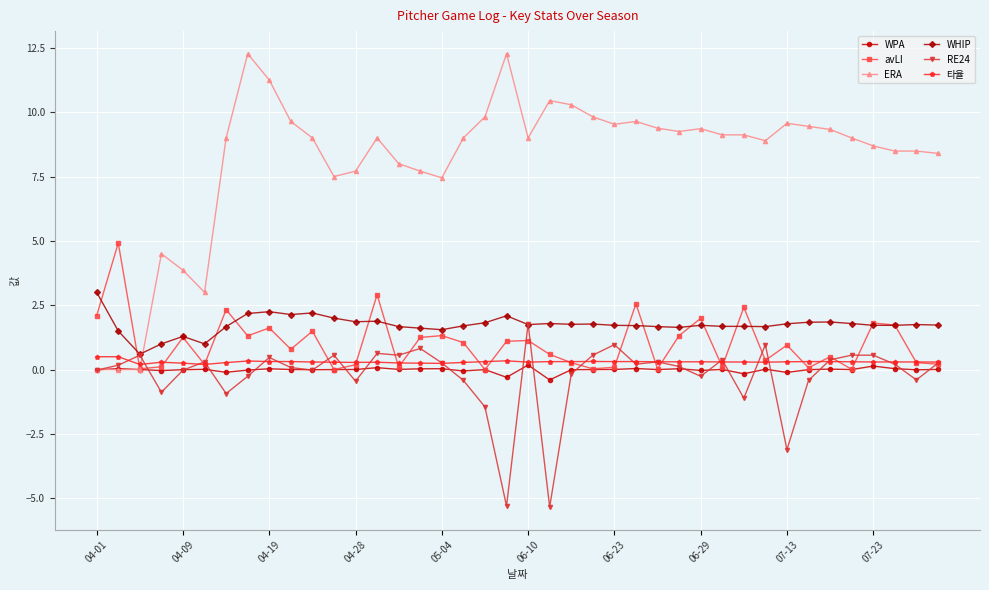

What is the lowest value of the WPA series?

-0.4